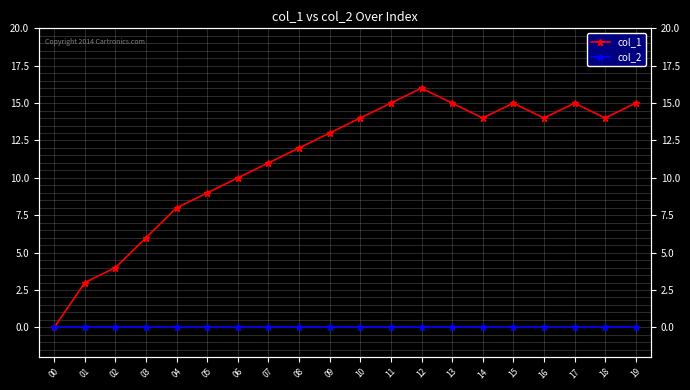

True or false: col_1 has a value of 17 at 07.

False